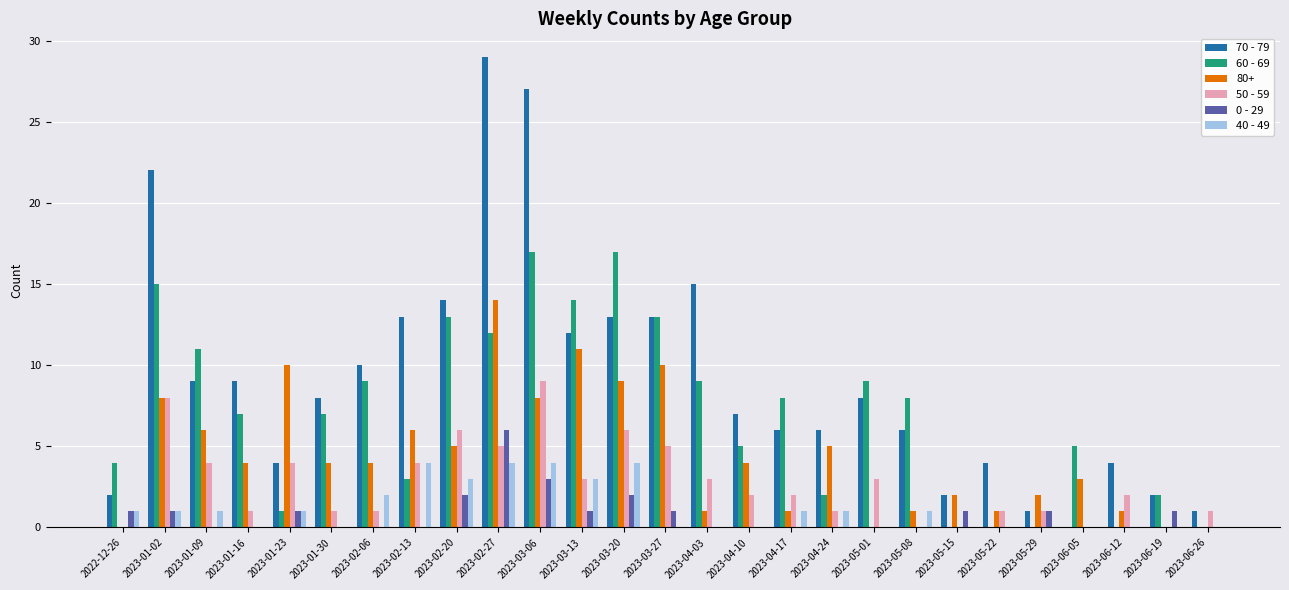

Is it true that 0 - 29 equals 3 at 2023-01-16?

False